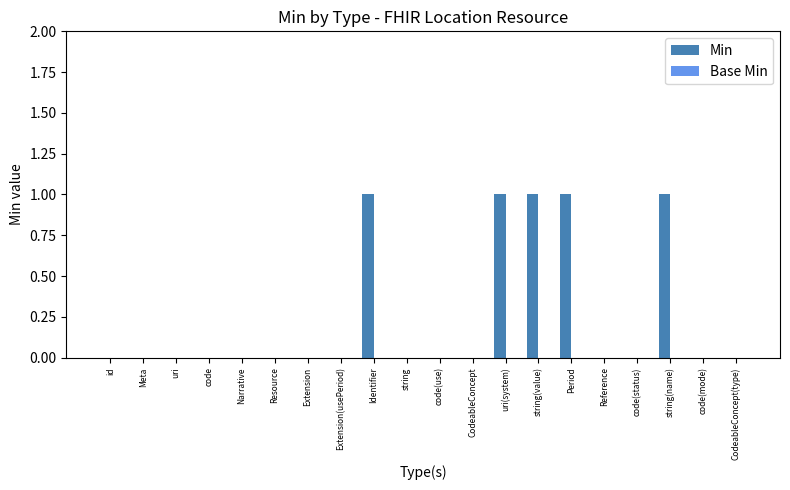

What is the change in value from id to string(name)?

+1